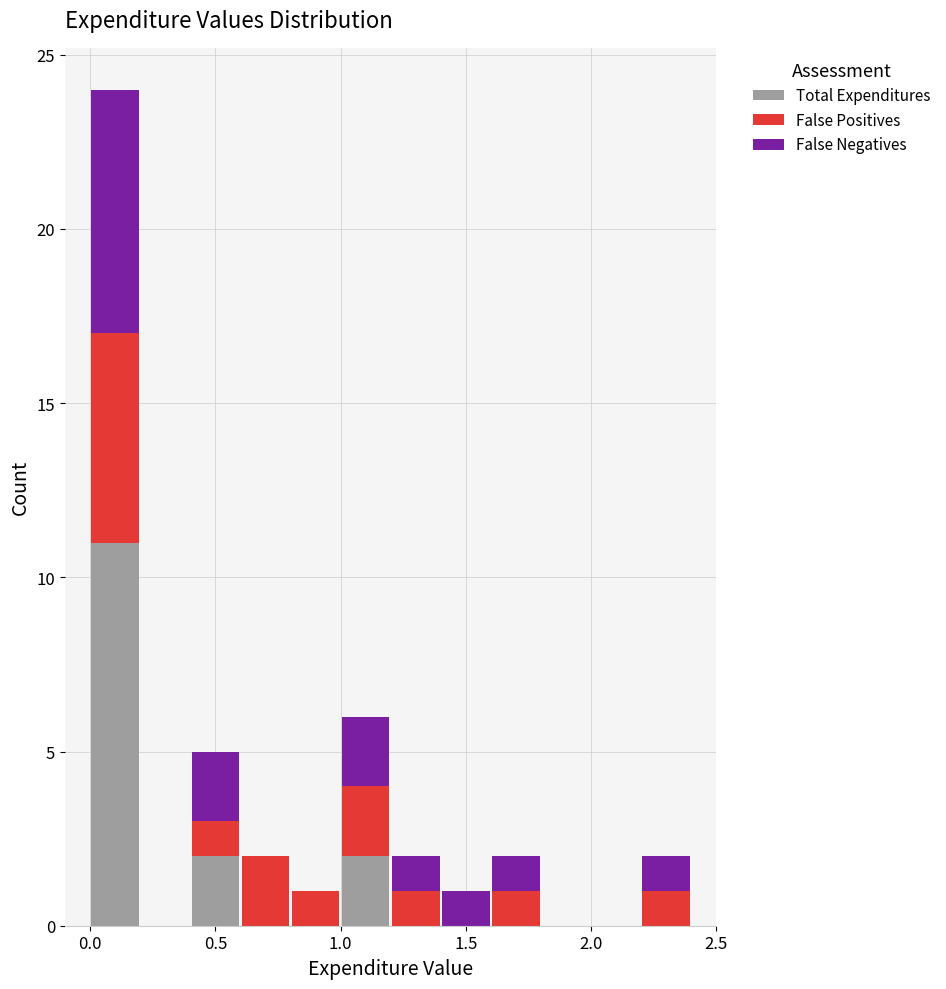

Which range on the x-axis has the tallest stacked bar (by total height)?

0.0 to 0.2